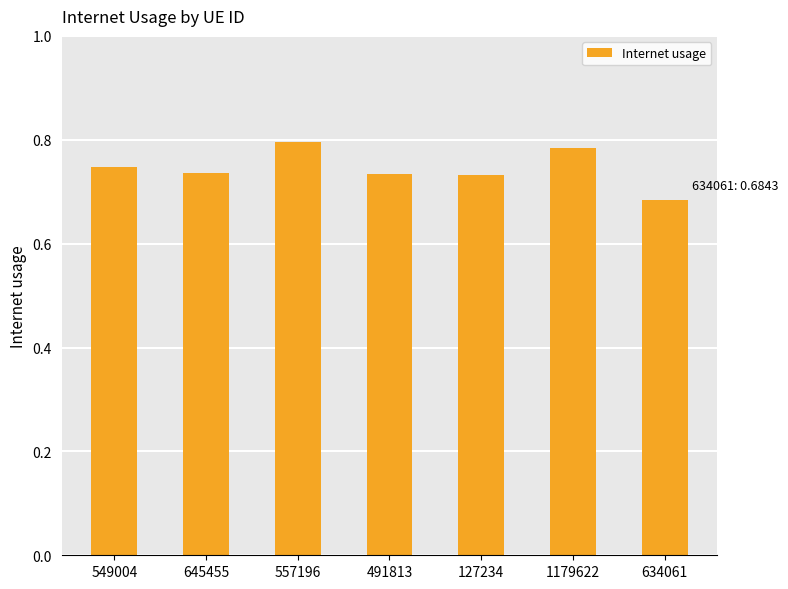

Count the values in the range 0 to 1.

7